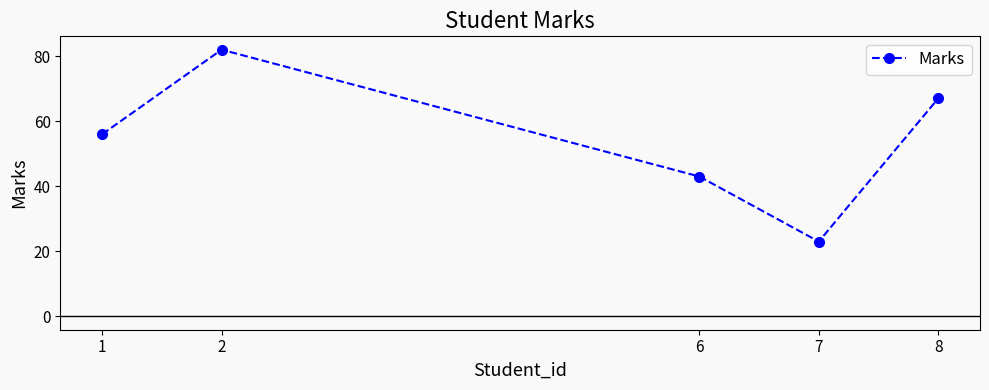

The chart shows a value of 22 at 6. True or false?

False